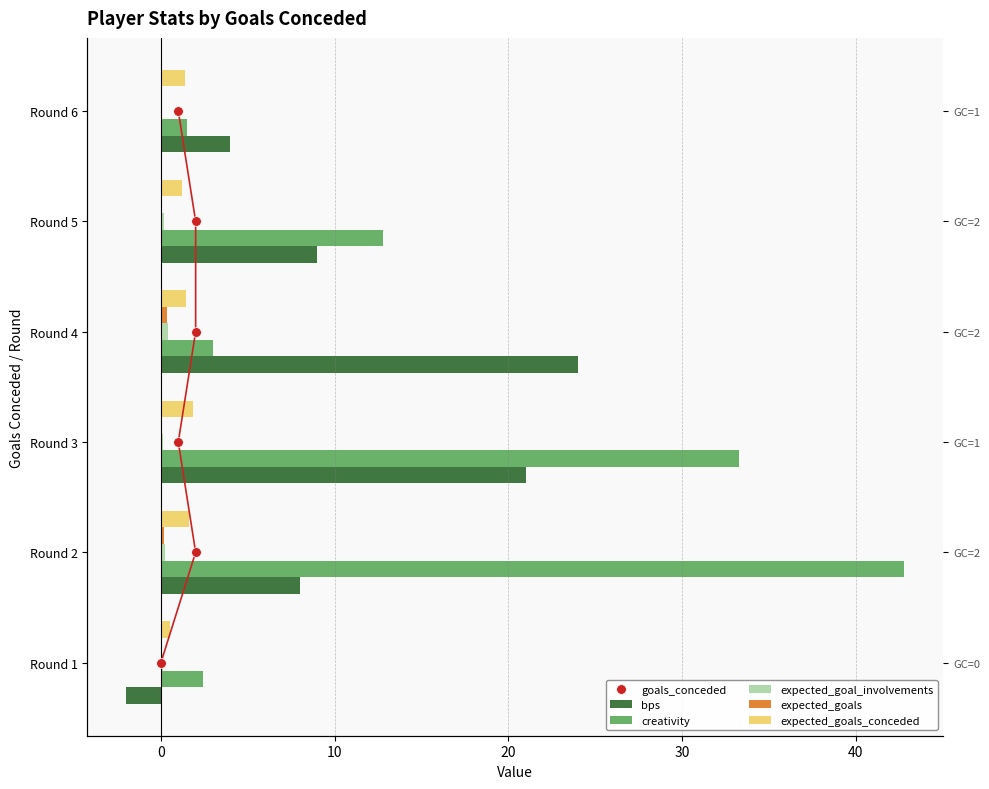

What is the difference between the highest and lowest values at 0?

42.6